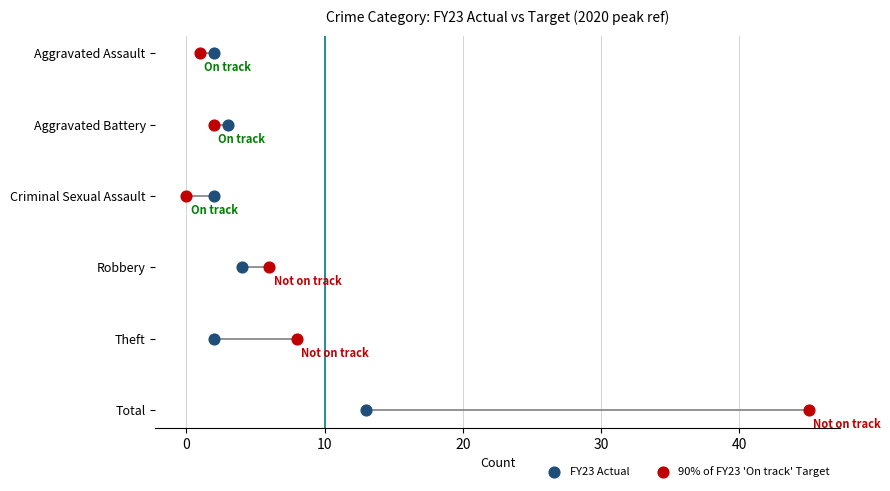

Which series reaches the minimum Y coordinate?

FY23 Actual